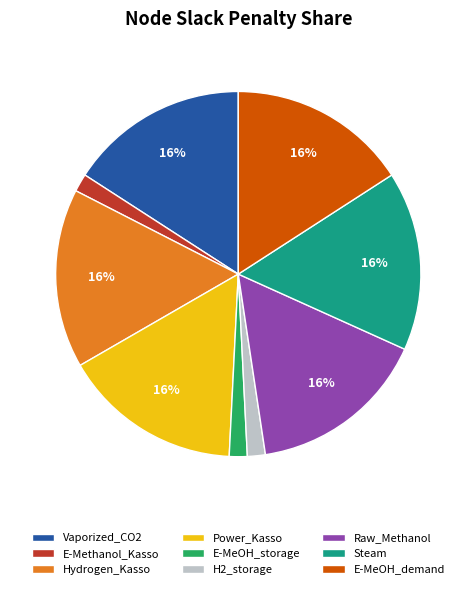

To the nearest percent, what portion does E-Methanol_Kasso represent?

2%